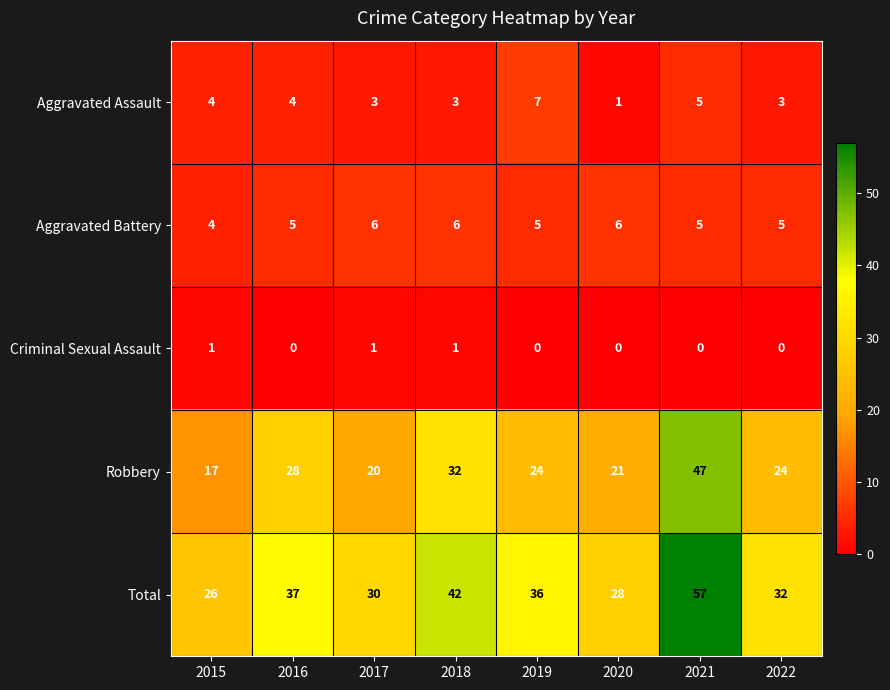

Which label corresponds to the largest value in the chart?

2021